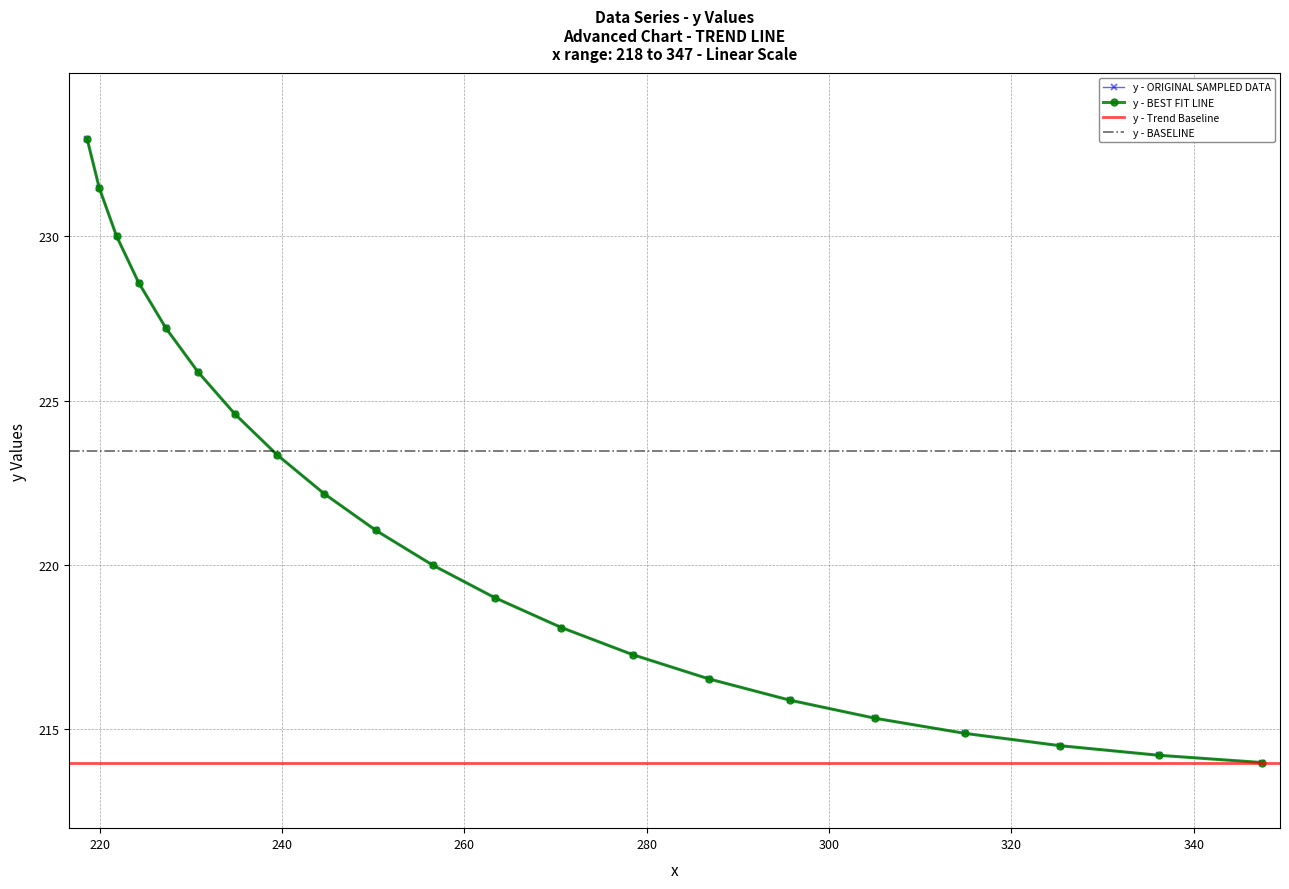

Rank the categories by value from highest to lowest.

218.59724, 219.93979, 221.82802, 224.2614, 227.2396, 230.76234, 234.82938, 239.44034, 244.59465, 250.29135, 256.52893, 263.3049, 270.61572, 278.45627, 286.81985, 295.69797, 305.08093, 314.9583, 325.32025, 336.15836, 347.46658